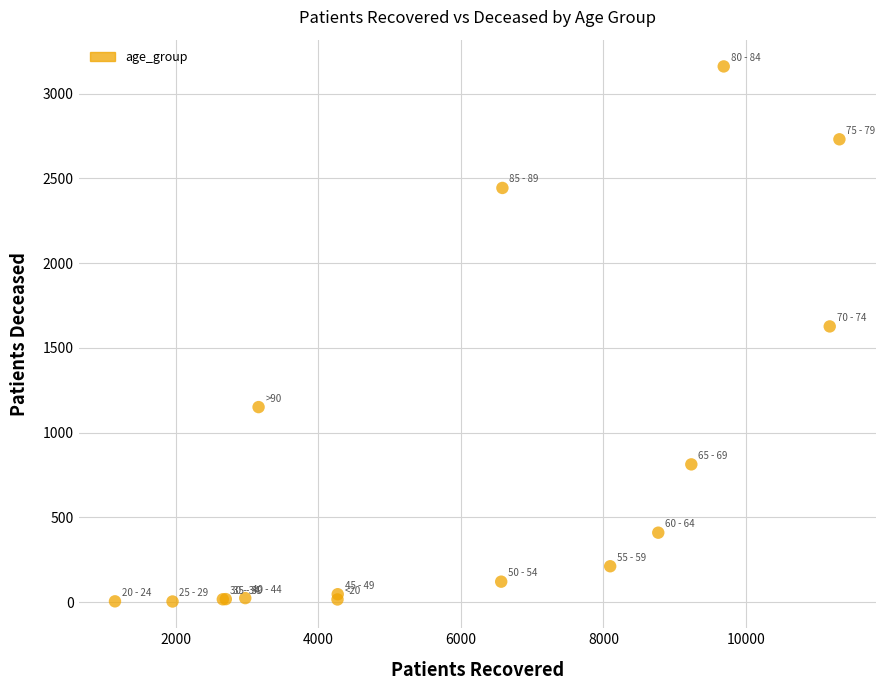

What Y value in the scatter plot is closest to 1581?

1626